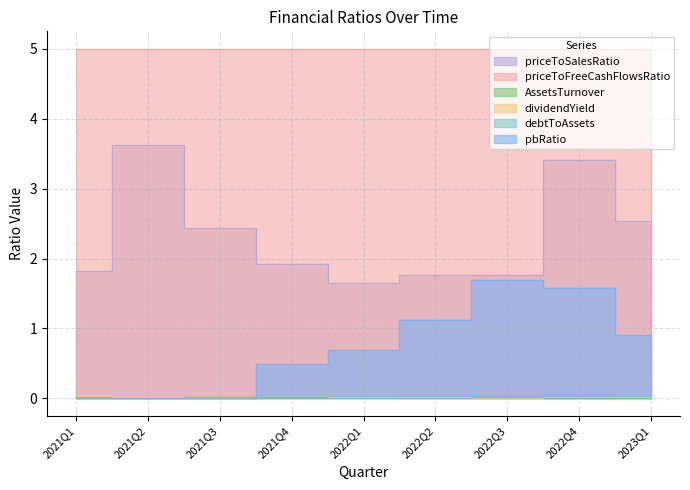

Which series changed the most between 2021Q1 and 2022Q3?

pbRatio